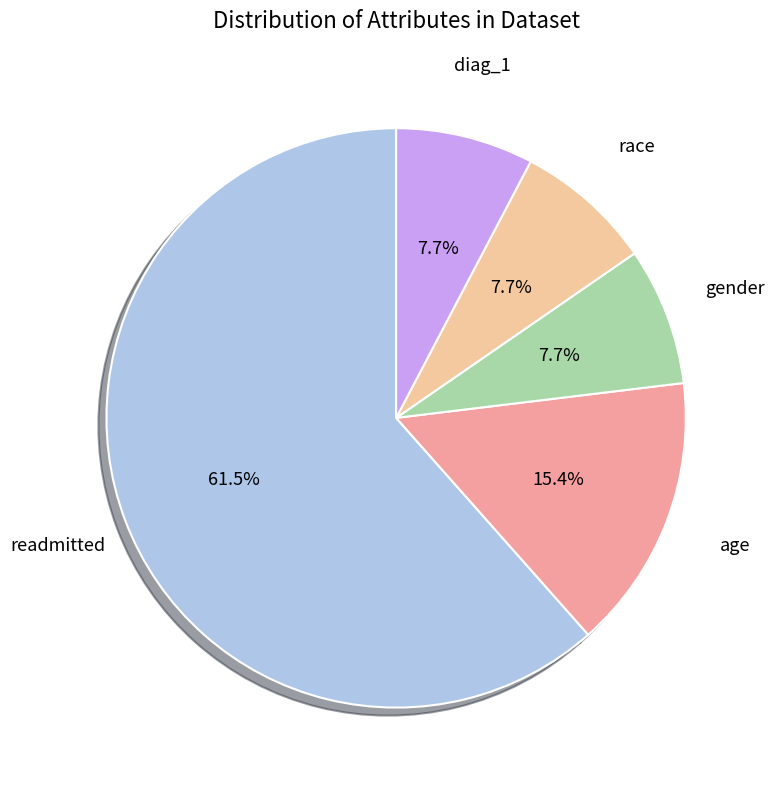

Combined, what portion of the pie is readmitted and age?

76.9%